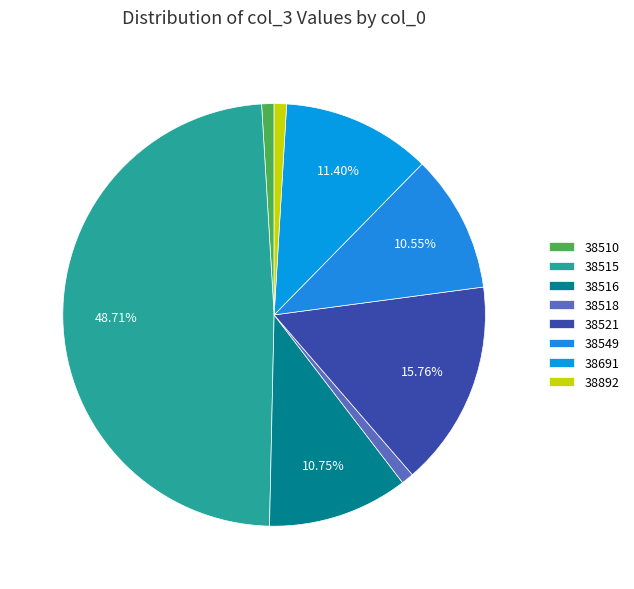

Rank the categories by value from lowest to highest.

38510, 38518, 38892, 38549, 38516, 38691, 38521, 38515